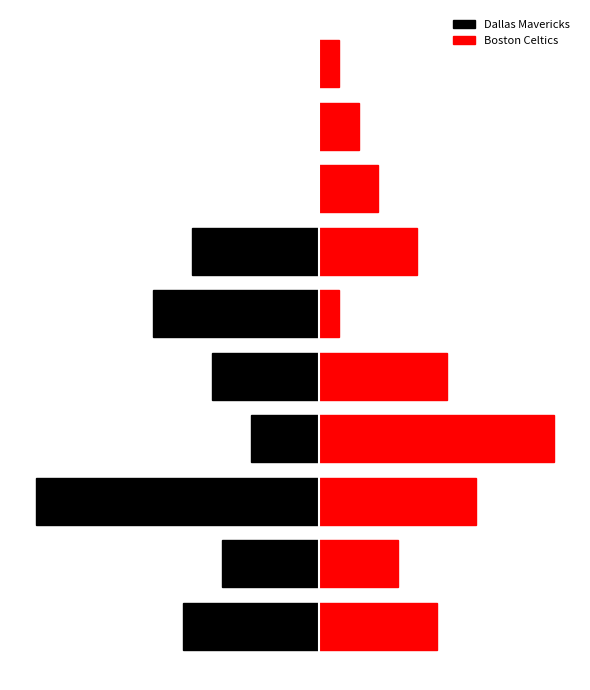

What is the approximate value of Dallas Mavericks at 3, to the nearest 5?

-5